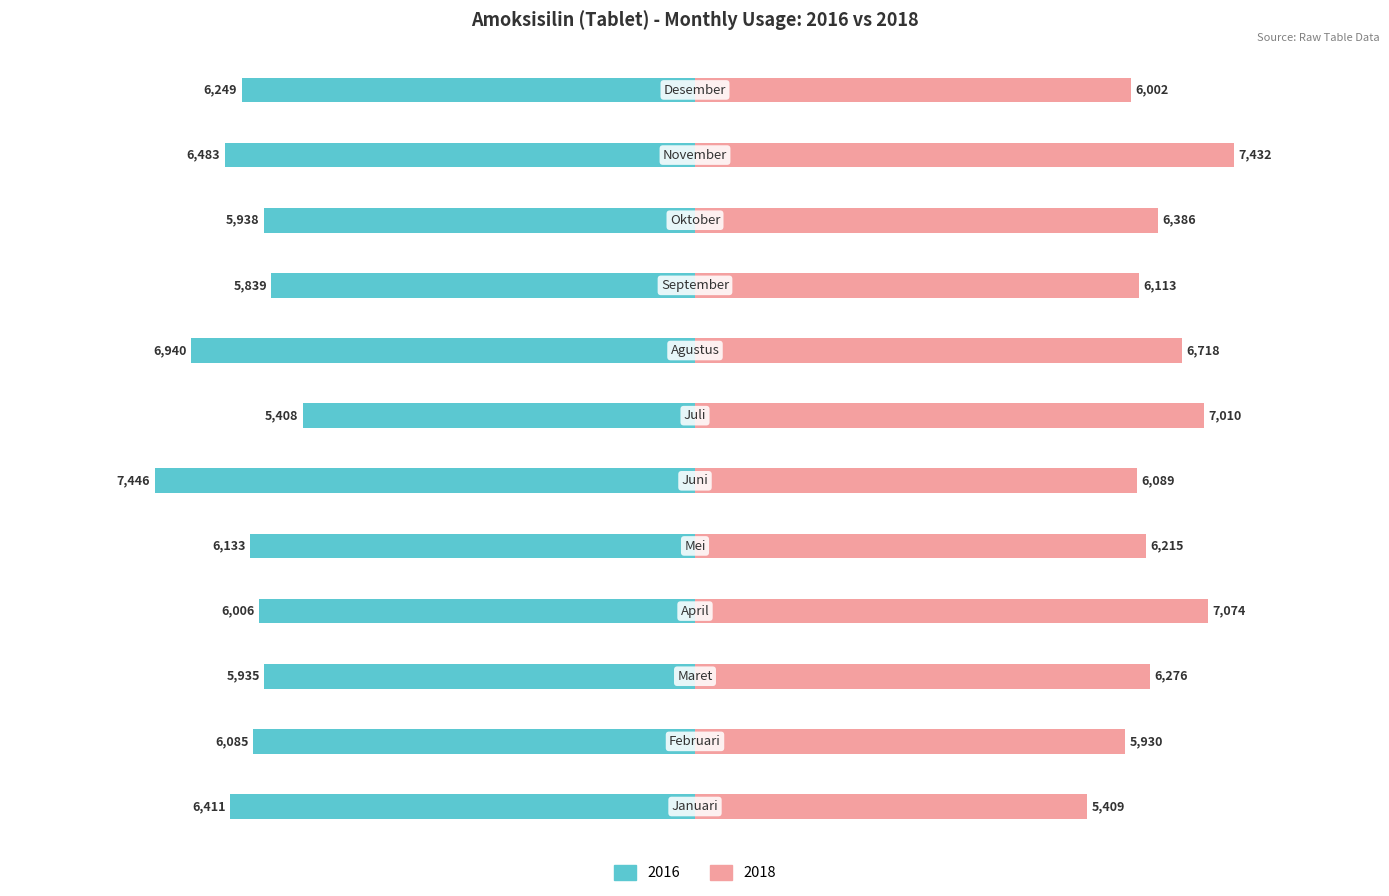

What is the difference between the 2016 values at Mei and Februari?

48